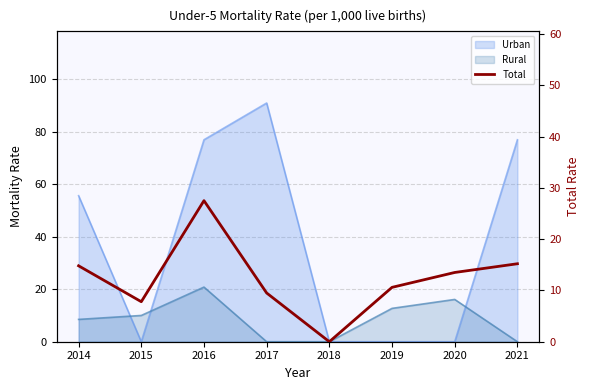

Rank the categories by value from highest to lowest.

2016, 2021, 2014, 2020, 2019, 2017, 2015, 2018